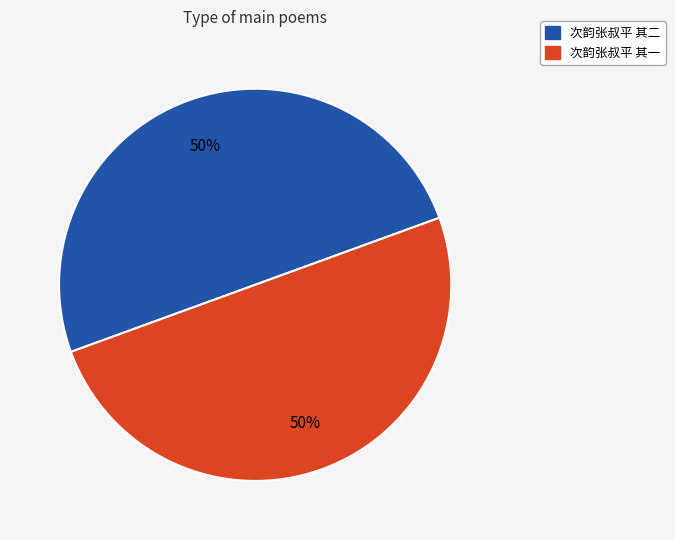

Do 次韵张叔平 其一 and 次韵张叔平 其二 together represent more than half of the pie?

Yes